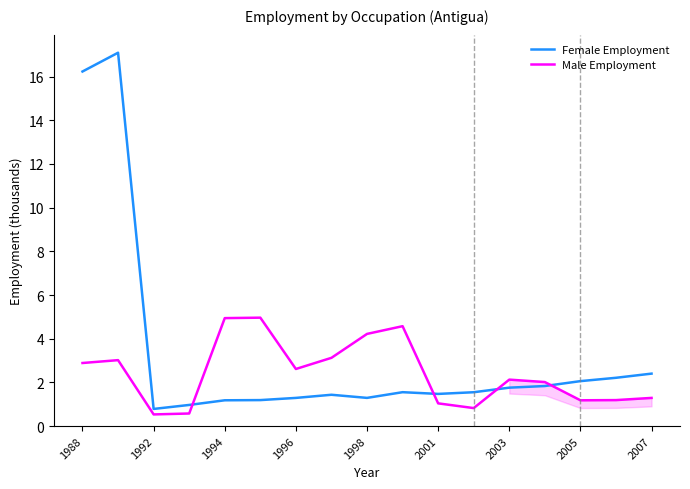

True or false: Male Employment and Female Employment intersect in this chart.

True